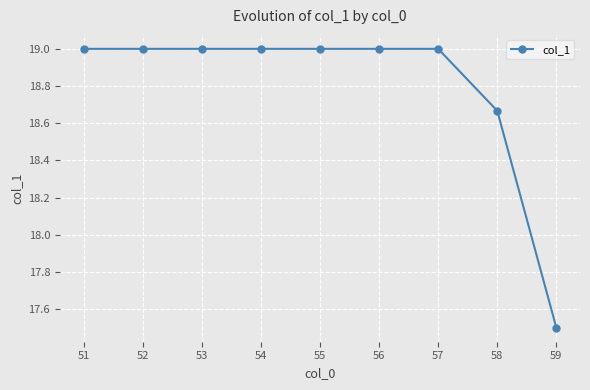

The value at 52 is 27.1. True or false?

False